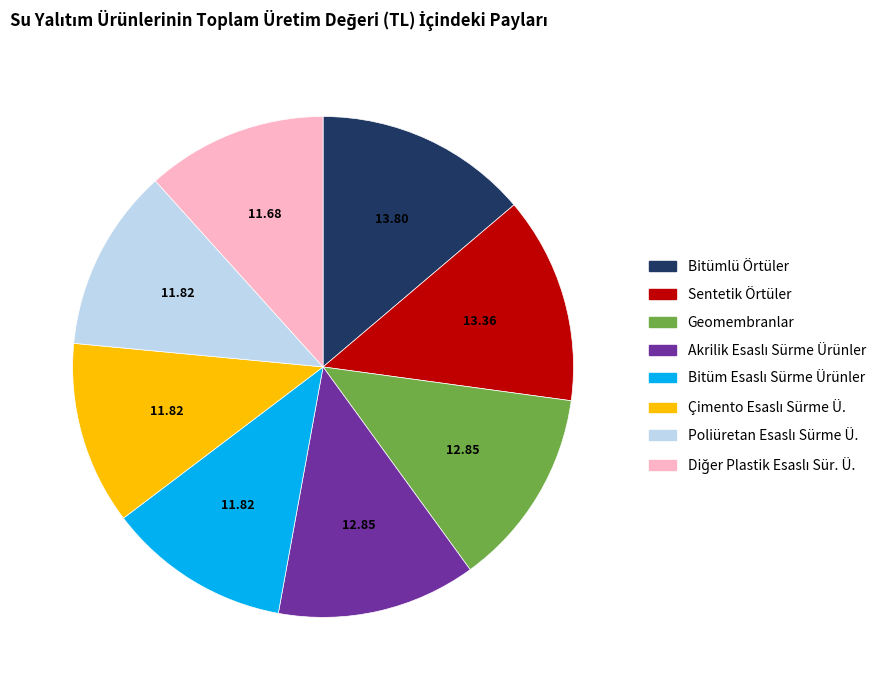

Is Sentetik Örtüler the majority of the pie?

No